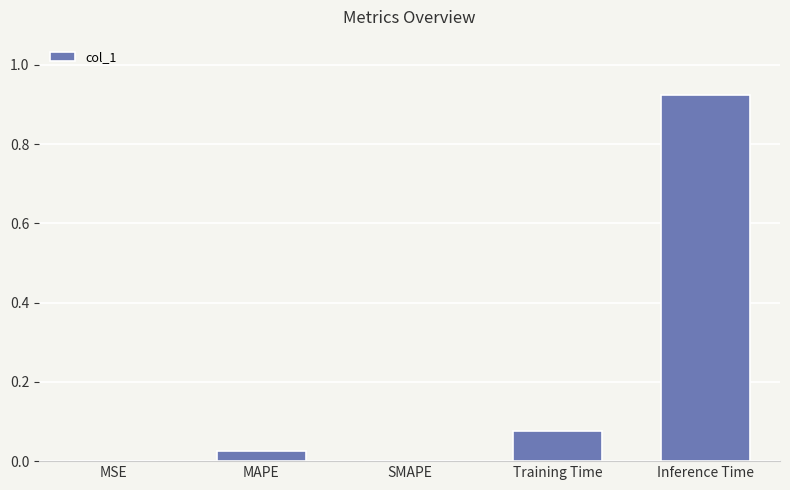

Between Inference Time and MAPE, which is larger?

Inference Time